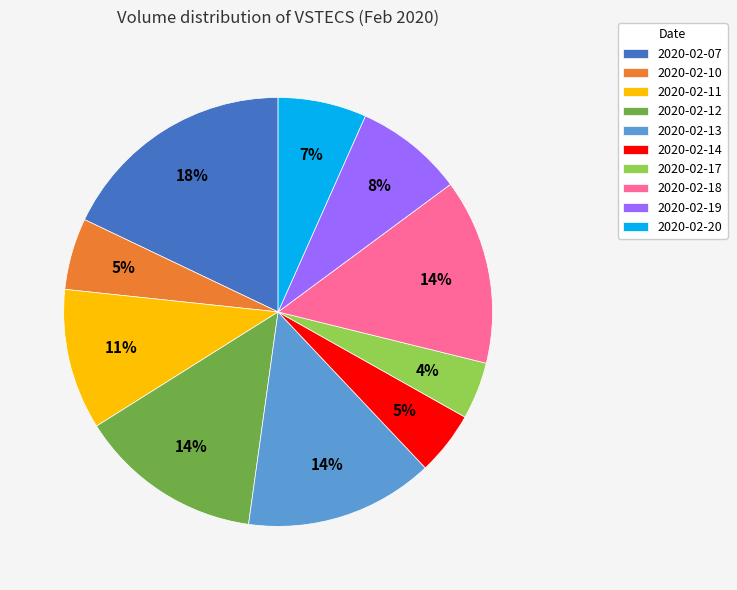

True or false: 2020-02-10 accounts for 1% of the total.

False